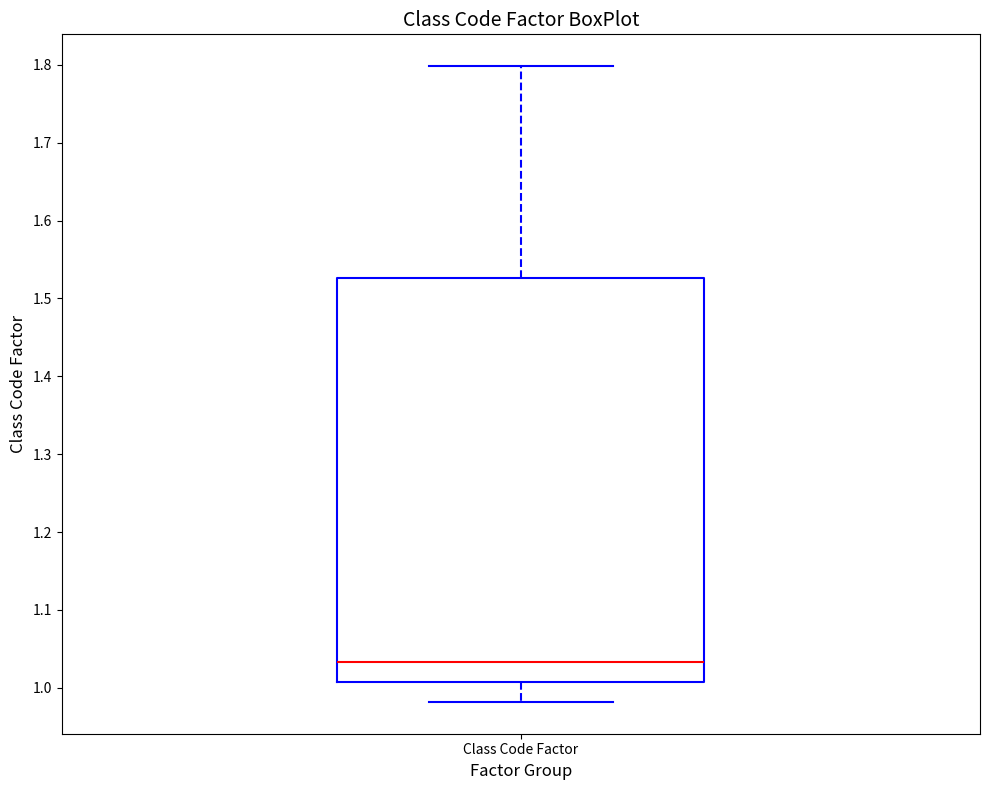

Read this box plot against the y-axis: the position of the median line, the range covered by the box, and the ends of both whiskers. The values are not printed on the chart, so give them approximately, as read against the axis.

median 1.03, box 1.01 to 1.53, whiskers 0.98 to 1.80